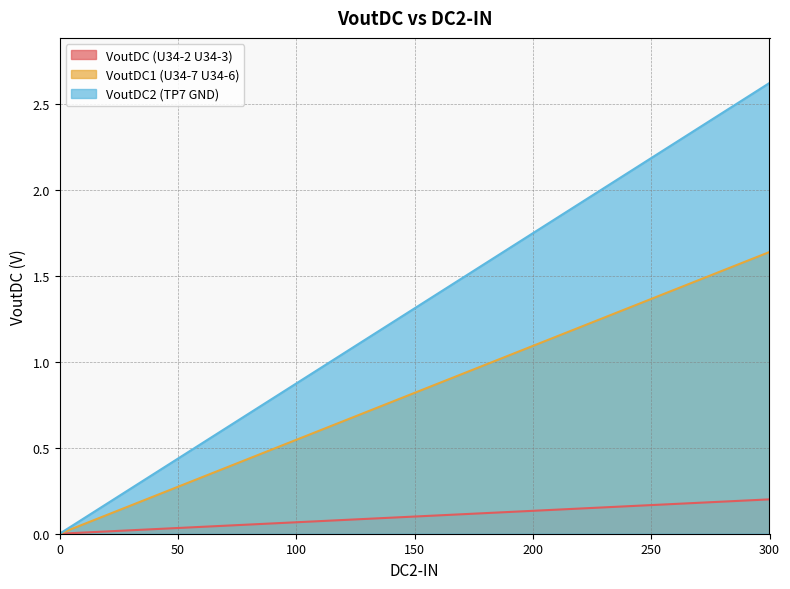

What is the total value across all series at 300?

4.5